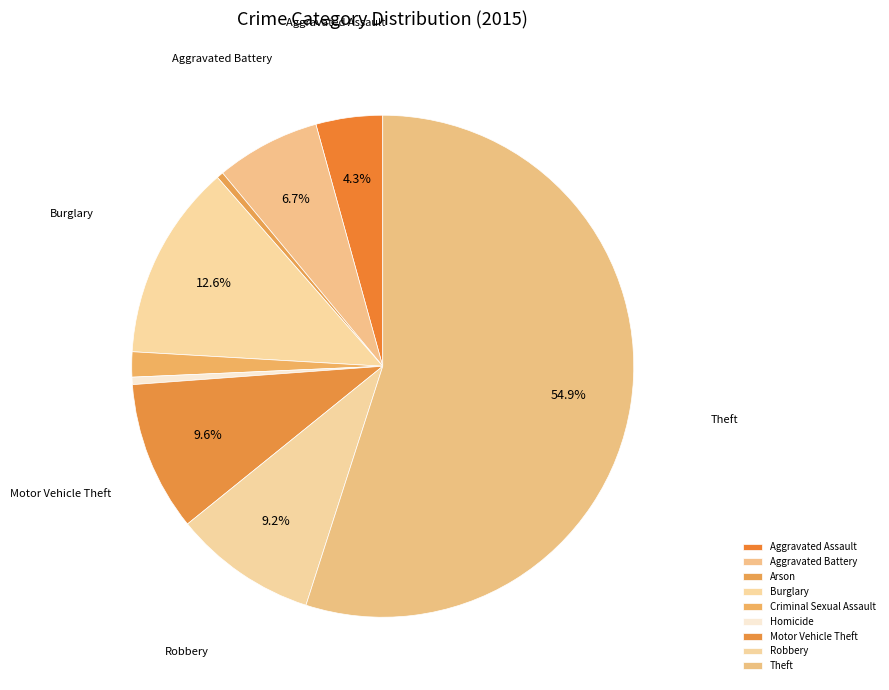

How many segments does this pie chart have?

9